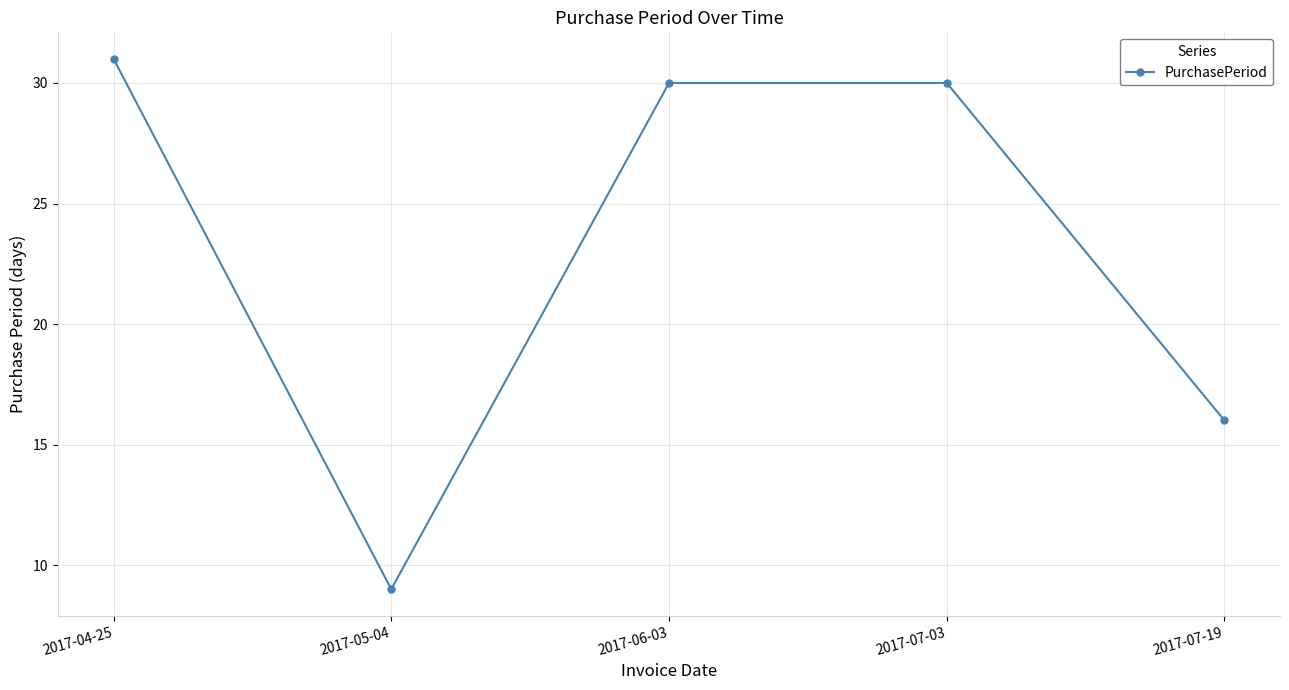

Does the chart display data point markers on the line(s)?

Yes